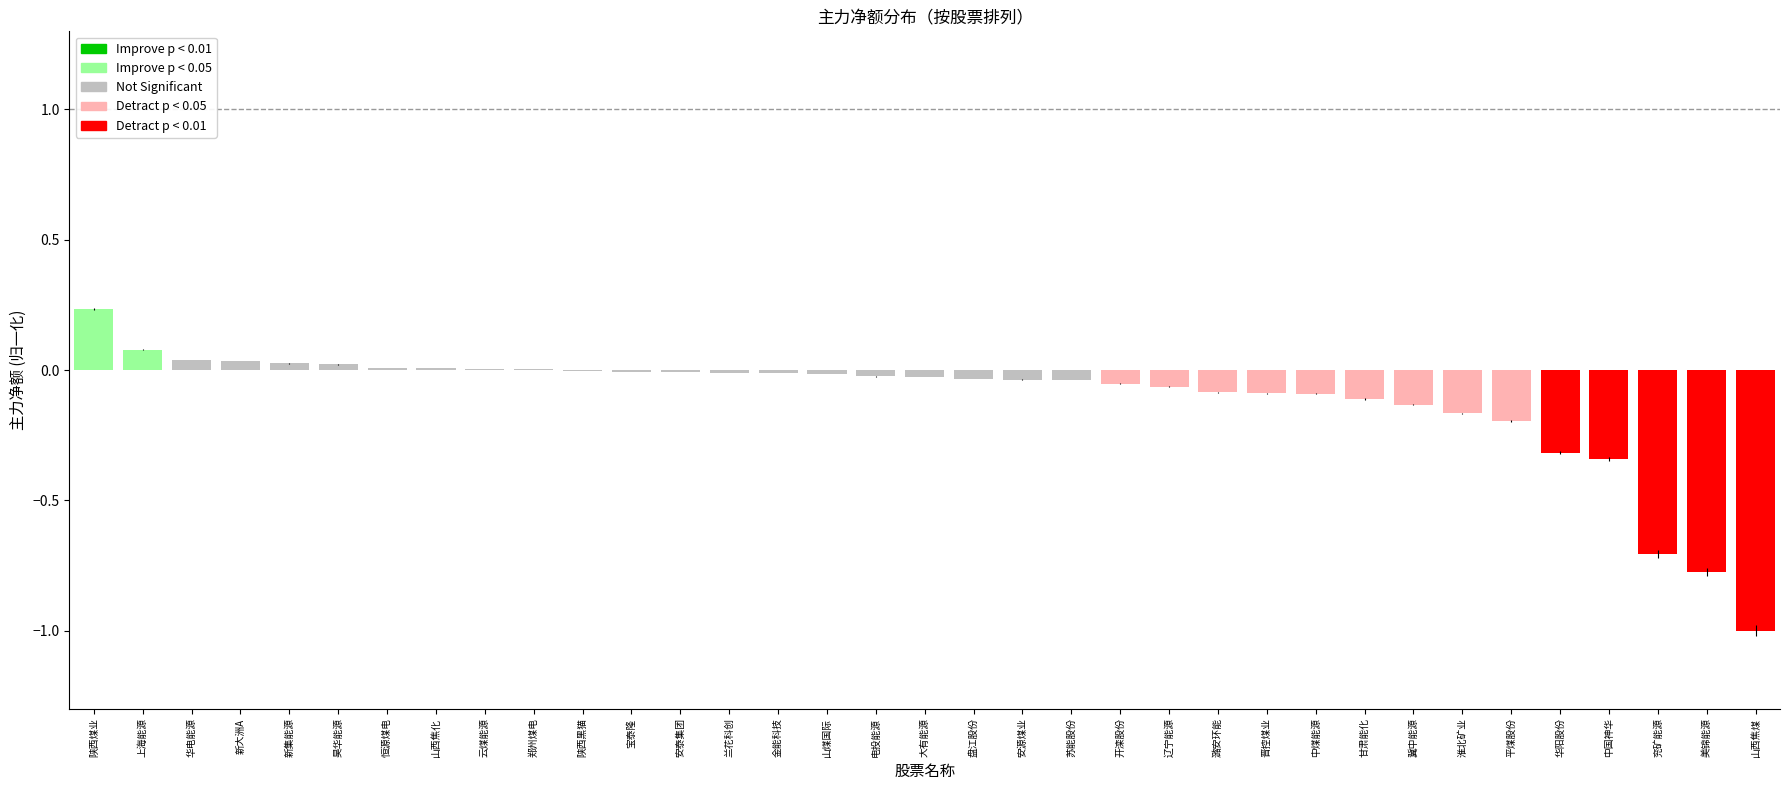

How many data points does each series have?

35